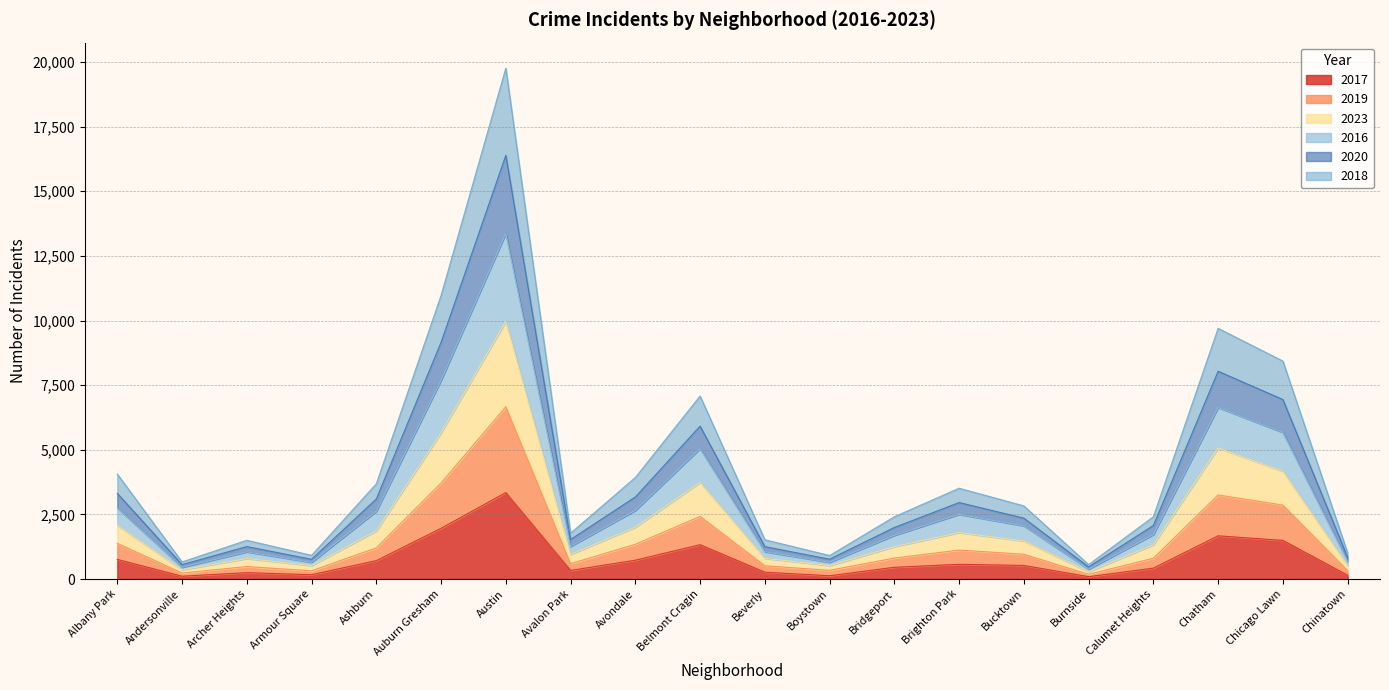

What is the lowest value of the 2017 series?

91